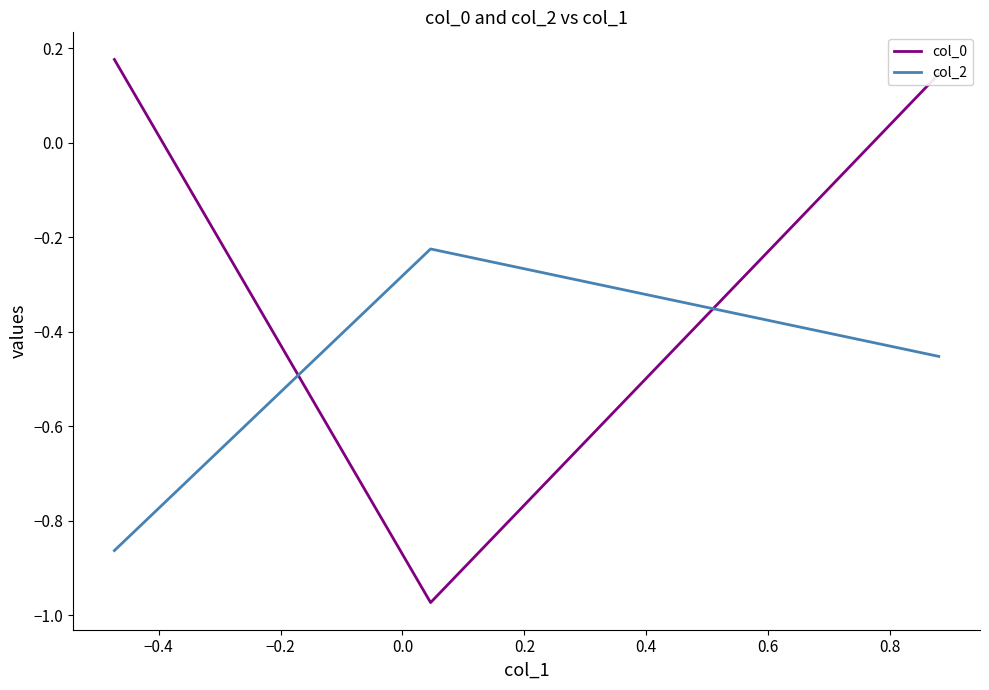

How many values in the col_0 series exceed 0?

2